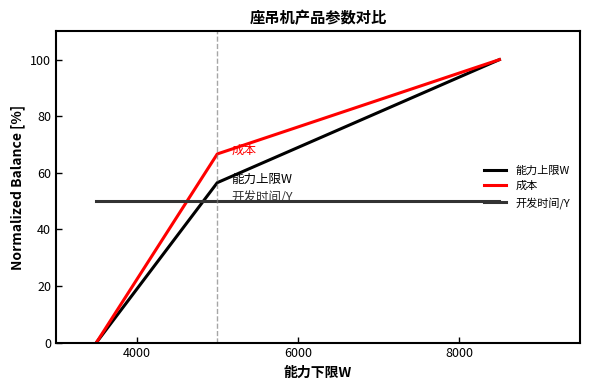

Reading left to right, transcribe all the data shown in this chart.

能力上限W: 0.0	56.5	100.0
成本: 0.0	66.7	100.0
开发时间/Y: 50.0	50.0	50.0